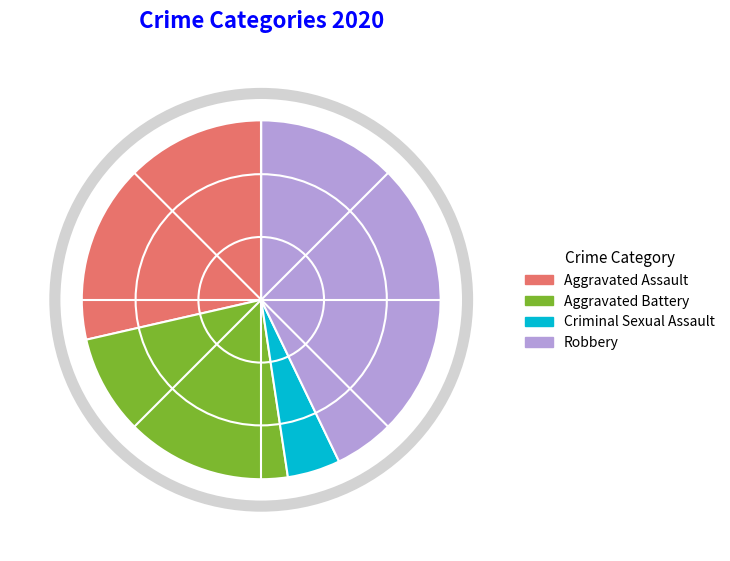

Rank the categories by value from highest to lowest.

Robbery, Aggravated Assault, Aggravated Battery, Criminal Sexual Assault